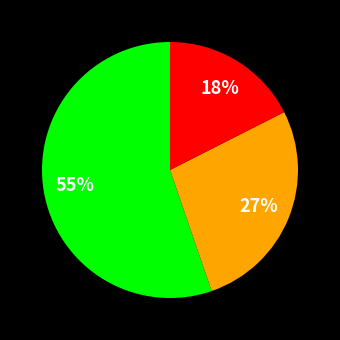

Is there a majority slice in this chart?

Yes